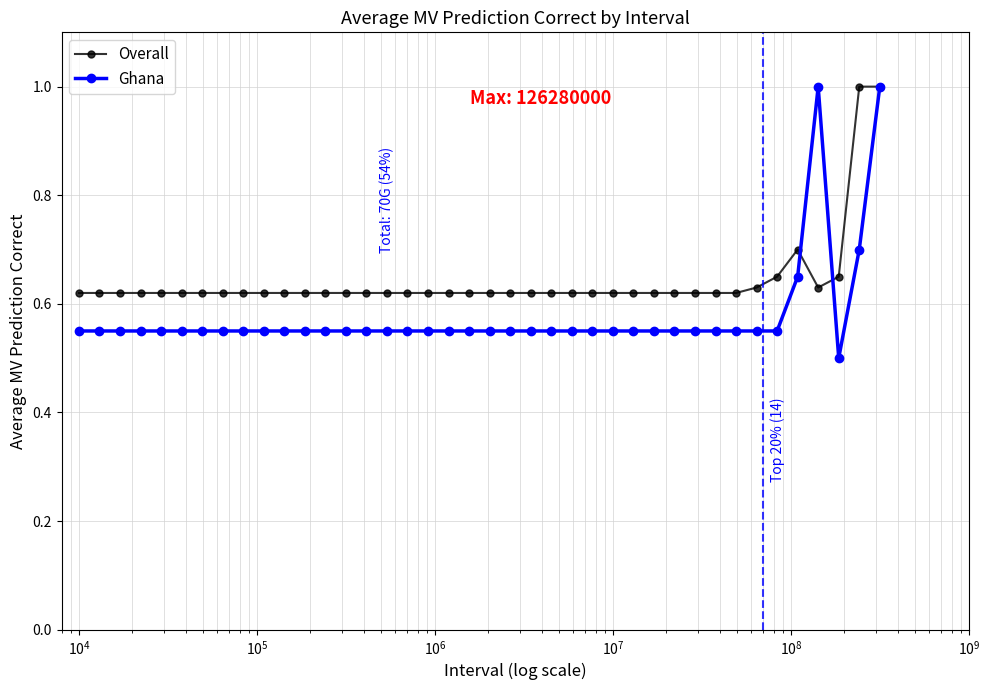

List the series in order of their overall mean, lowest first.

Ghana, Overall